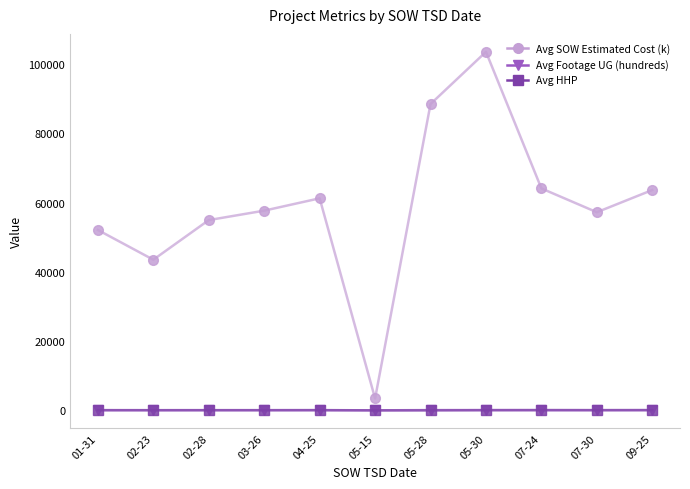

Is it true that Avg HHP equals 0.0 at 05-28?

True